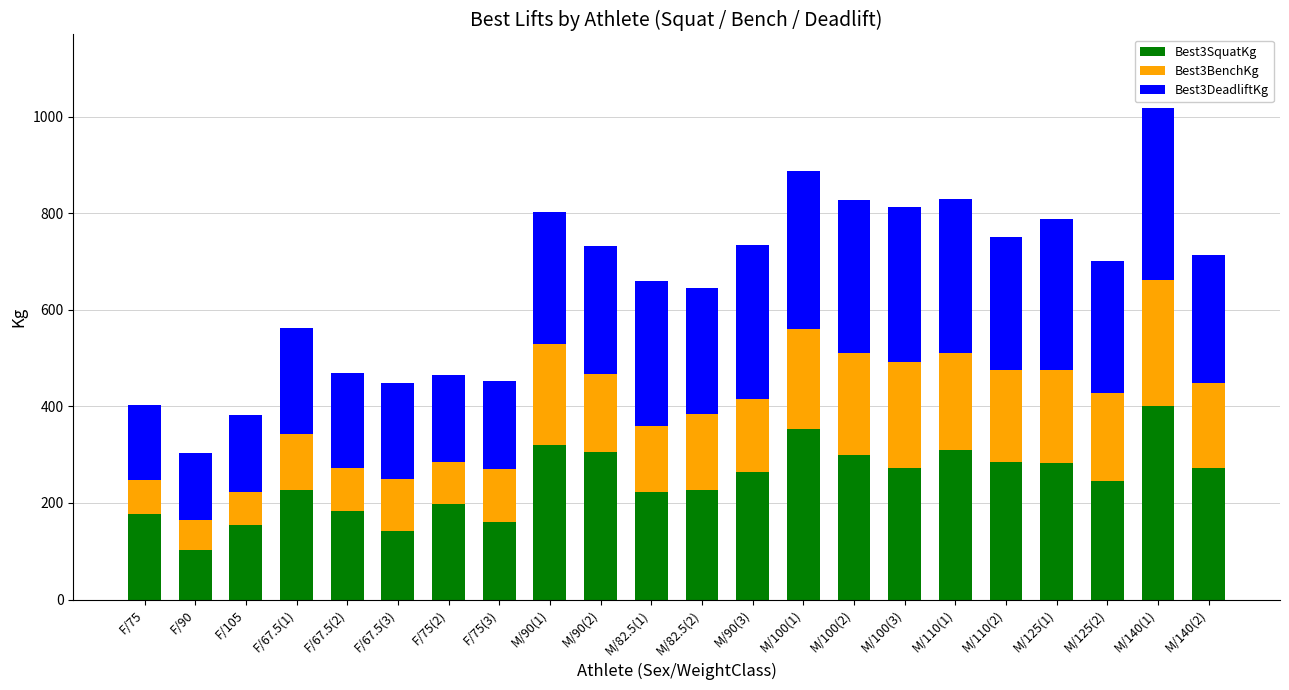

What is the average value of the Best3SquatKg series?

245.7